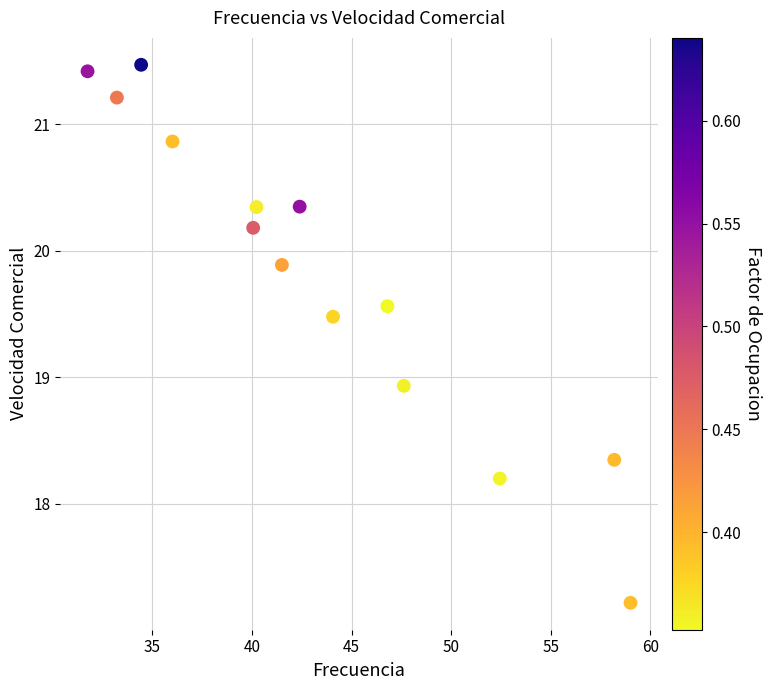

What is the range of X values (max minus min)?

27.3